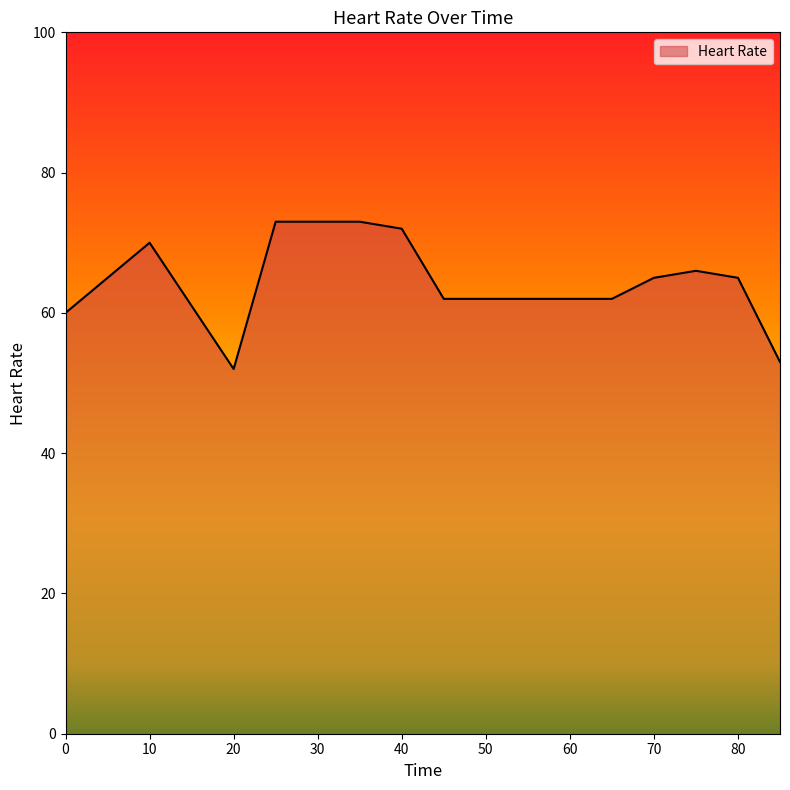

What is the difference between the maximum and minimum values?

21